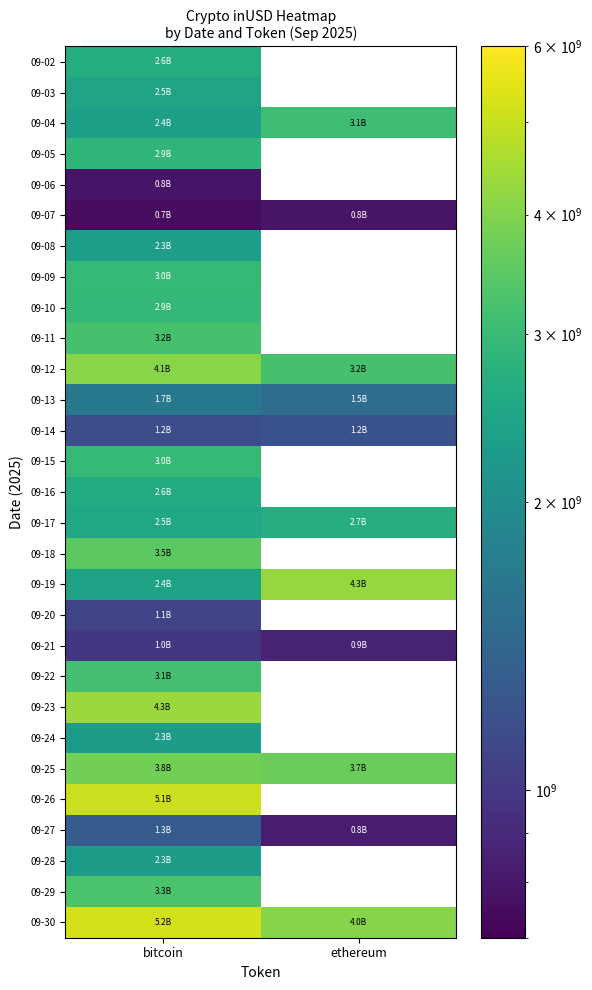

List the series in order of their peak value, lowest first.

09-07, 09-06, 09-21, 09-20, 09-14, 09-27, 09-13, 09-28, 09-24, 09-08, 09-03, 09-16, 09-02, 09-17, 09-05, 09-10, 09-15, 09-09, 09-04, 09-22, 09-11, 09-29, 09-18, 09-25, 09-12, 09-19, 09-23, 09-26, 09-30